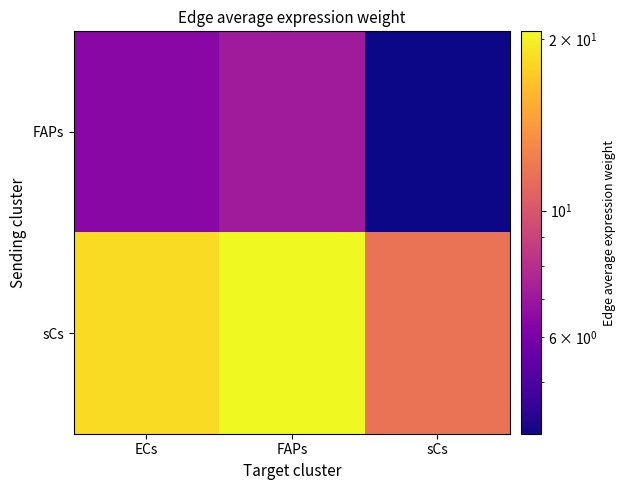

Rank the series by their maximum value, from lowest to highest.

FAPs, sCs